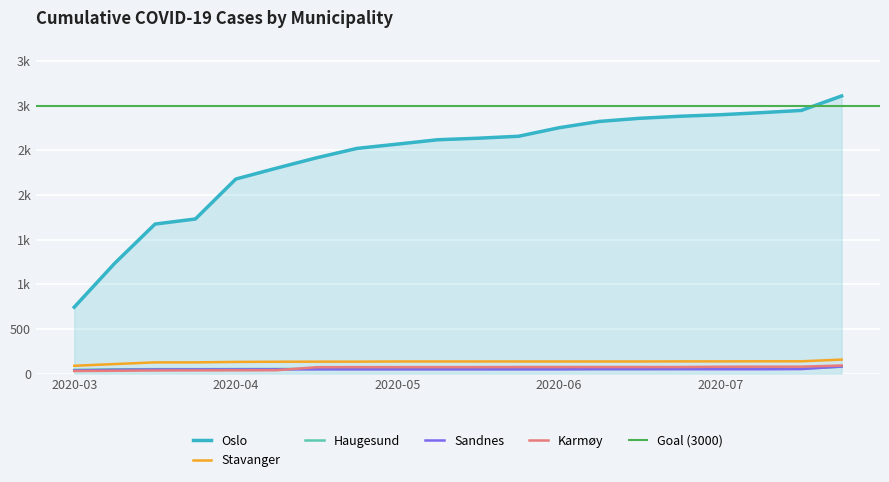

What is the label of the 8th point from the right?

2020-06